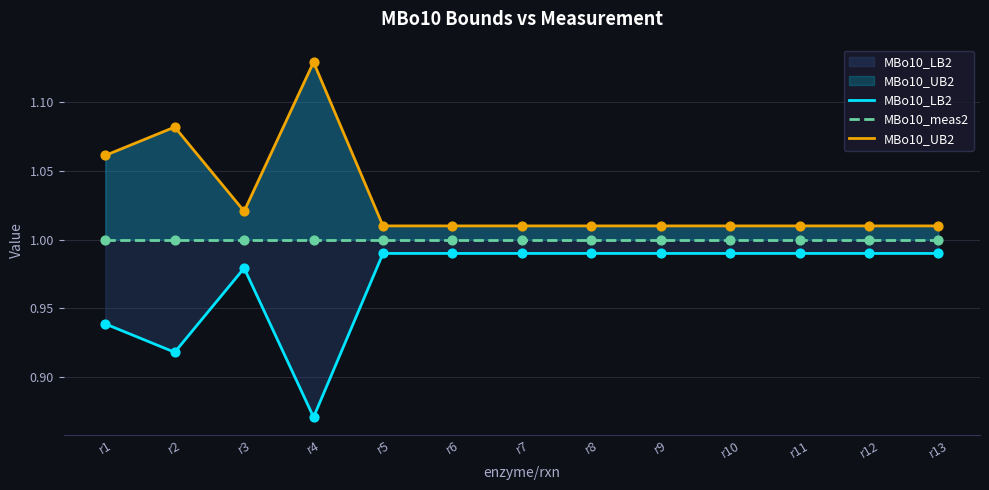

Which series contains the lowest Y value?

MBo10_LB2